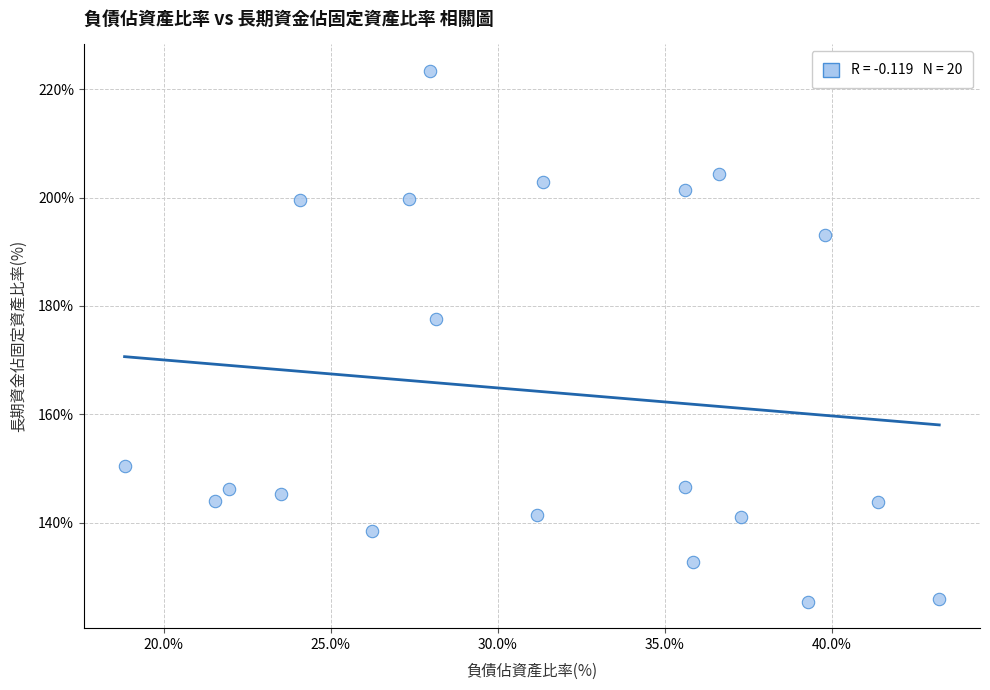

What Y value in the scatter plot is closest to 174?

177.7